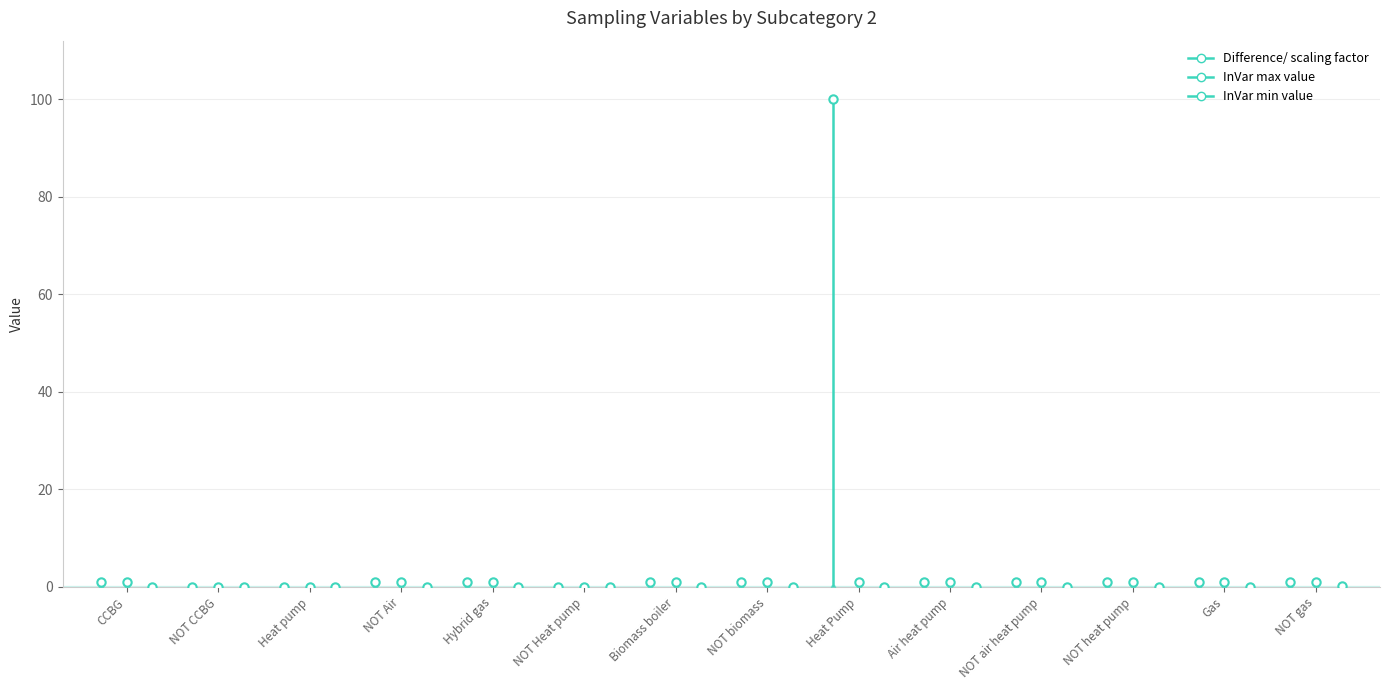

Is this an area chart (filled region under the line)?

No